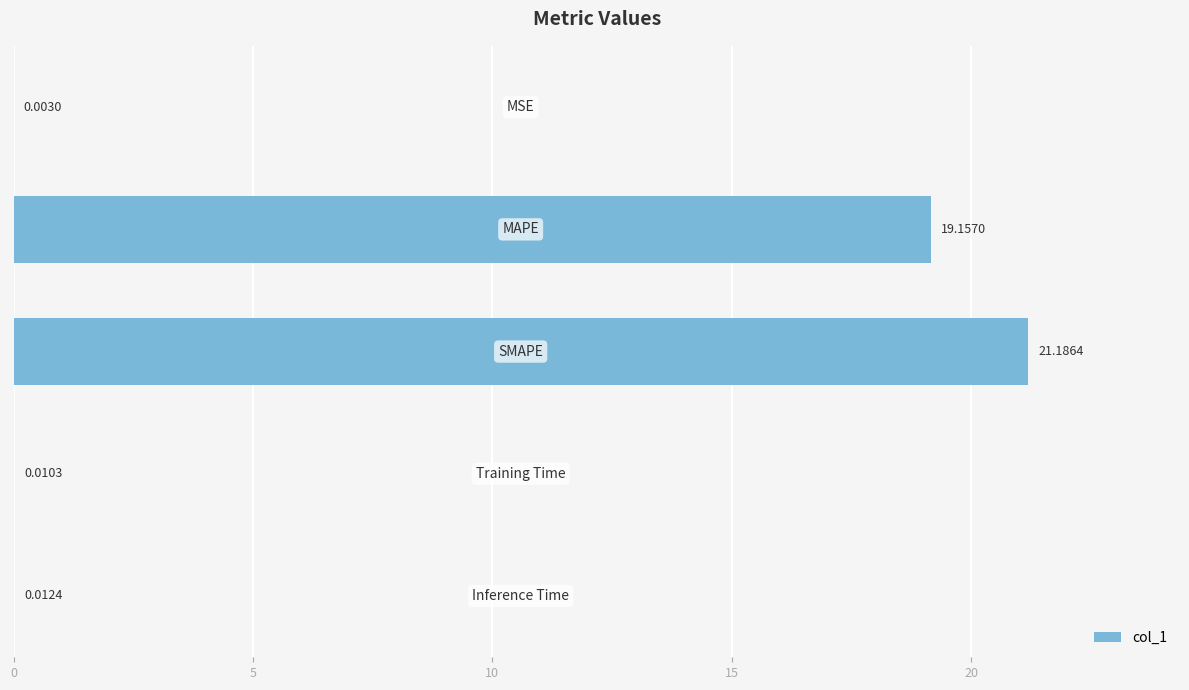

How many data points does each series have?

5